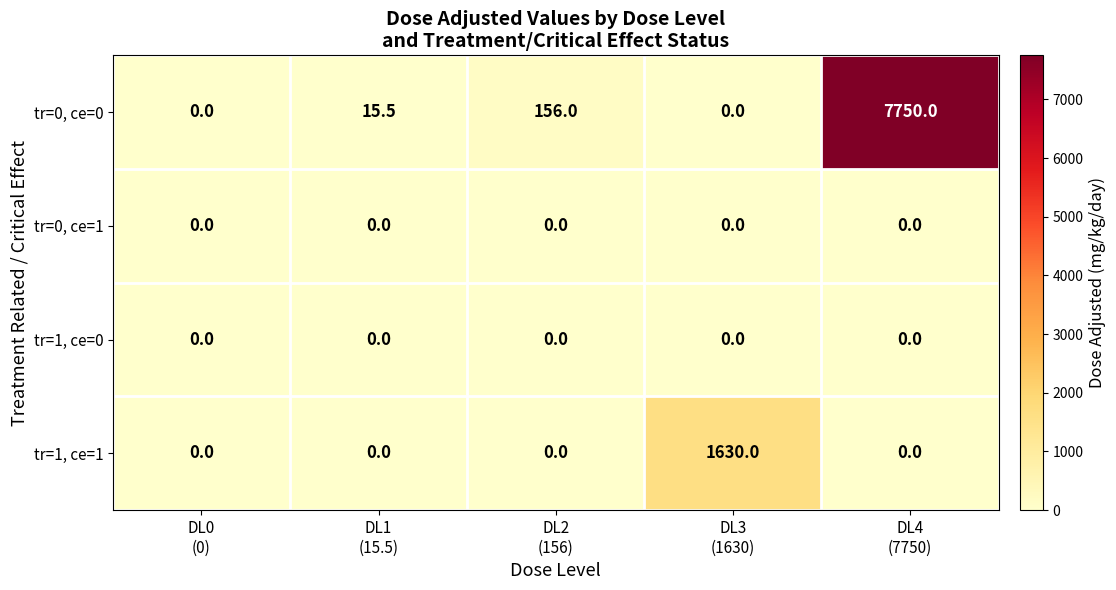

Reading left to right, what are all the values shown in this chart?

tr=0, ce=0: 0.0	15.5	156.0	0.0	7750.0
tr=0, ce=1: 0.0	0.0	0.0	0.0	0.0
tr=1, ce=0: 0.0	0.0	0.0	0.0	0.0
tr=1, ce=1: 0.0	0.0	0.0	1630.0	0.0